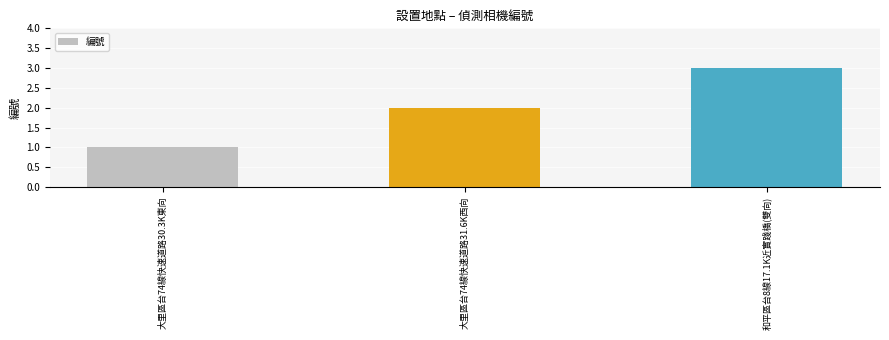

What is the change in value from 大里區台74線快速道路31.6K西向 to 和平區台8線17.1K近實踐橋(雙向)?

+1